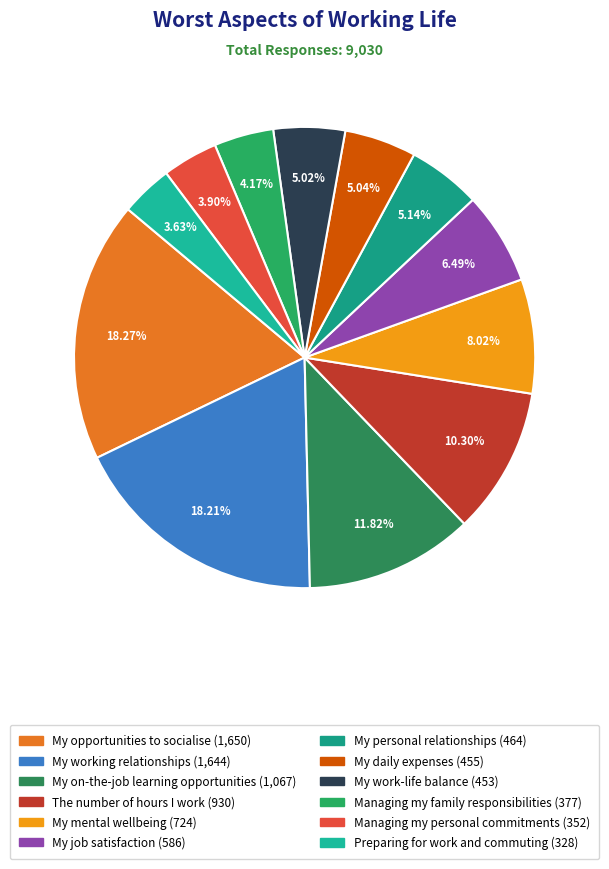

The Managing my personal commitments slice represents 14% of the pie. True or false?

False